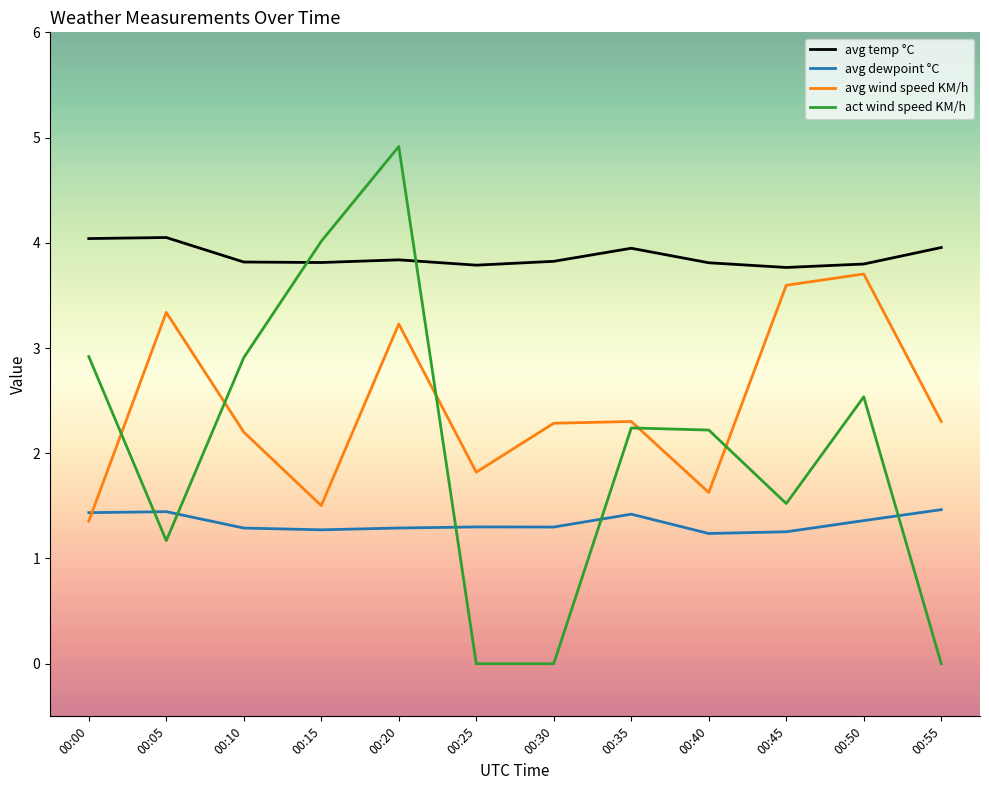

True or false: avg temp °C and avg dewpoint °C intersect in this chart.

False